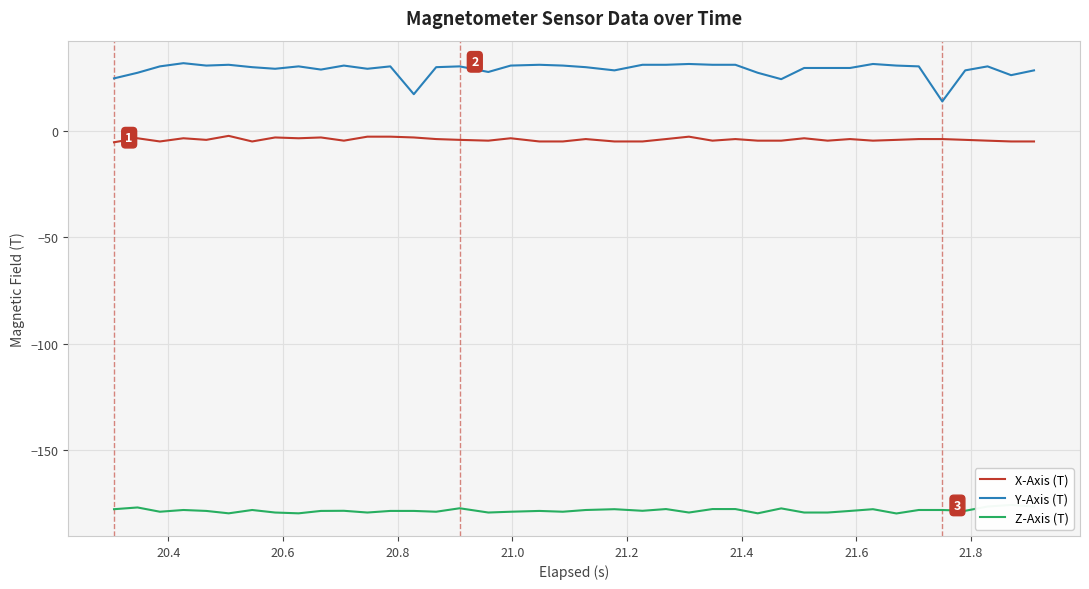

How many lines are shown in the chart?

3